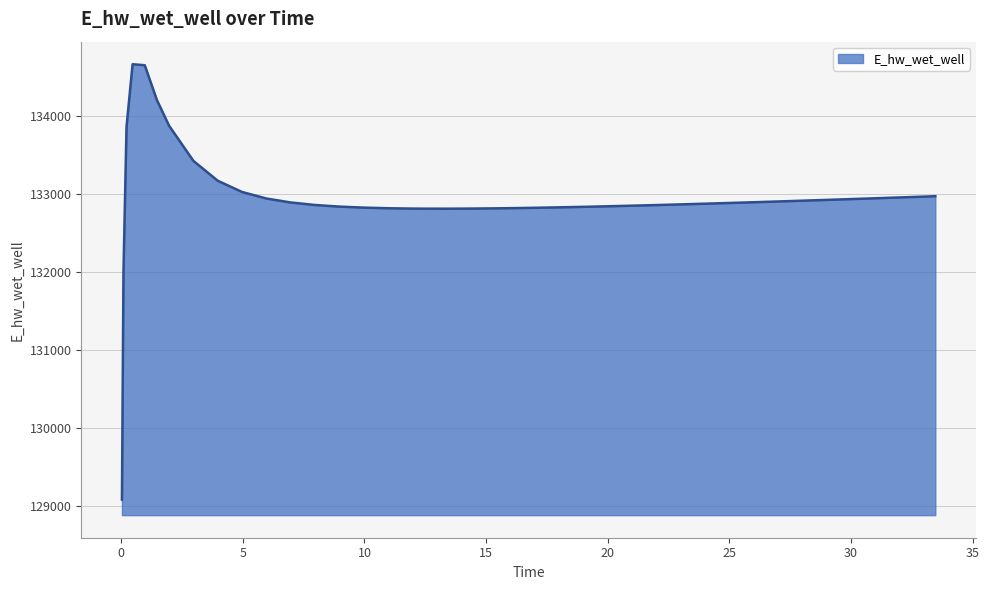

What is the minimum value shown in the chart?

129086.0